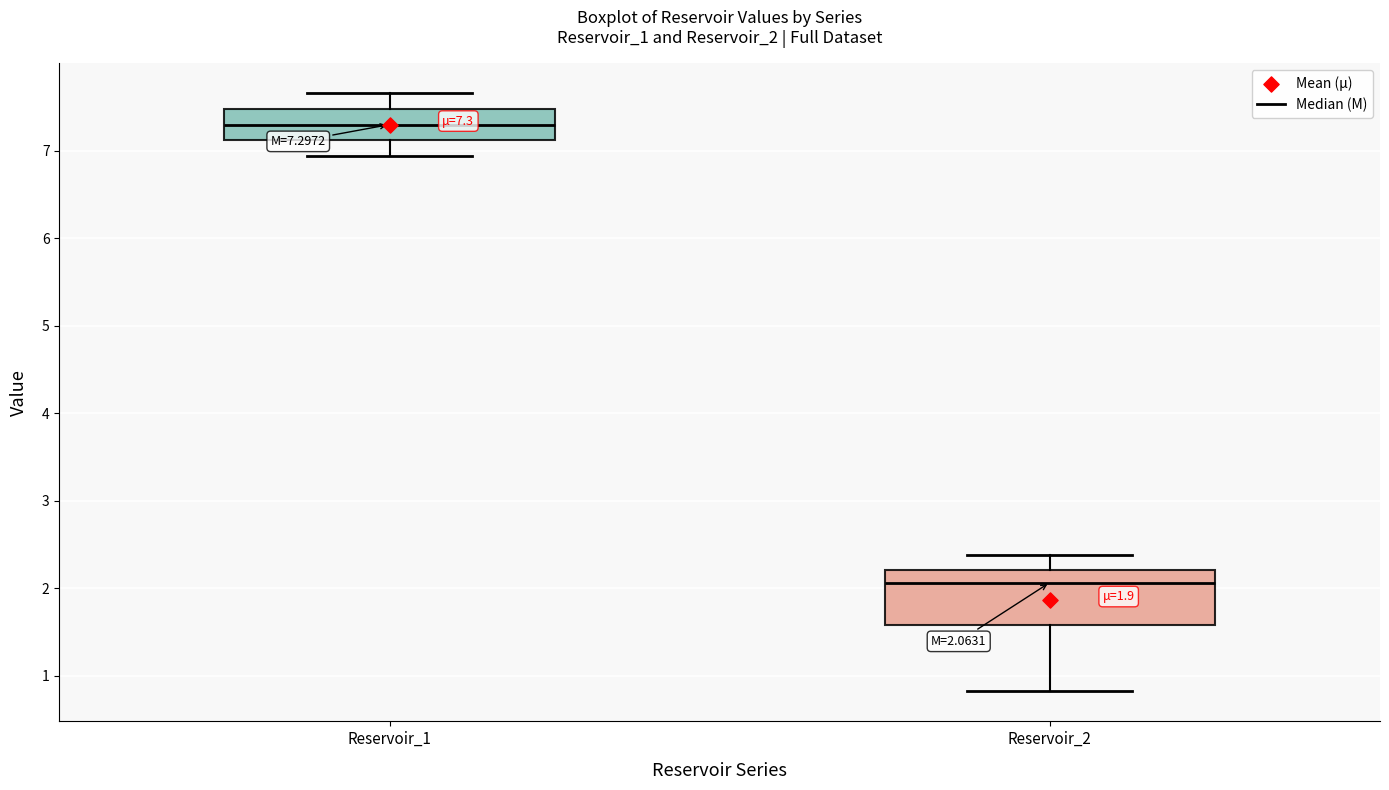

Which box has the lowest median line?

Reservoir_2